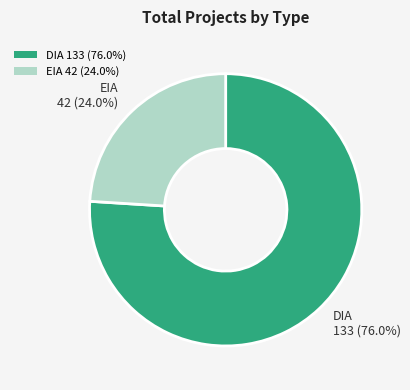

To the nearest percent, what is the average slice percentage?

50%